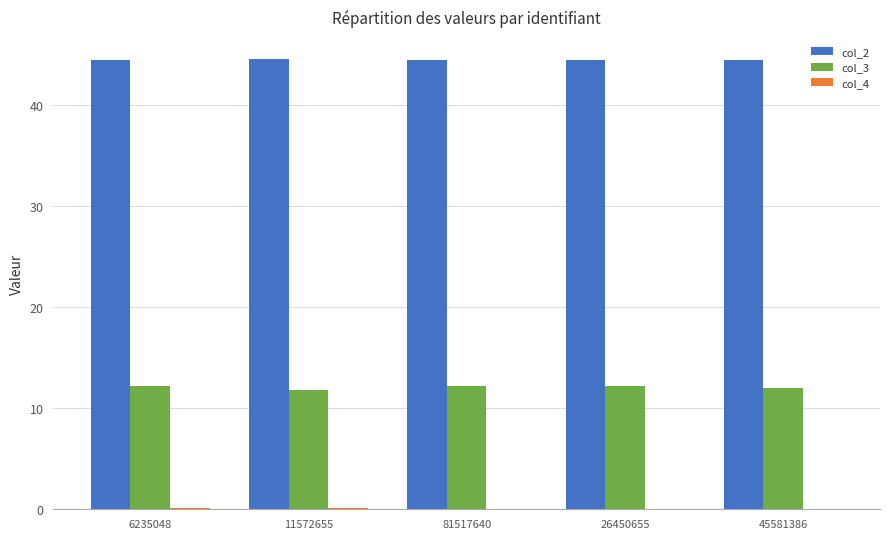

What is the sum of all col_2 values?

222.2